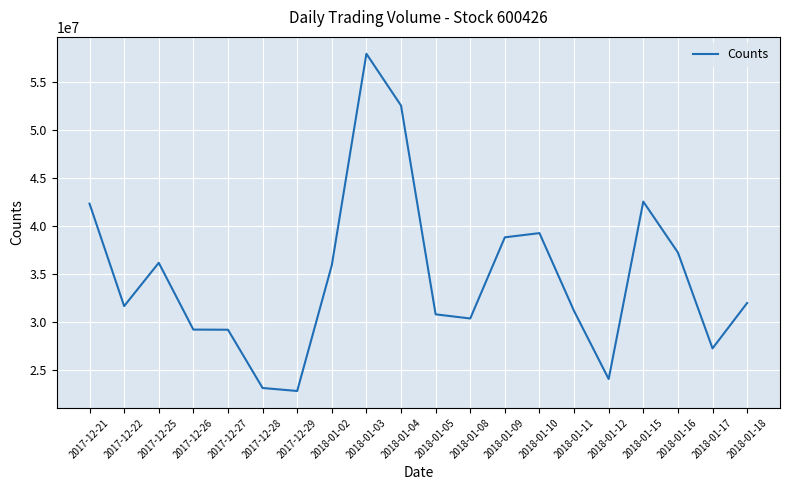

What is the average value?

34719579